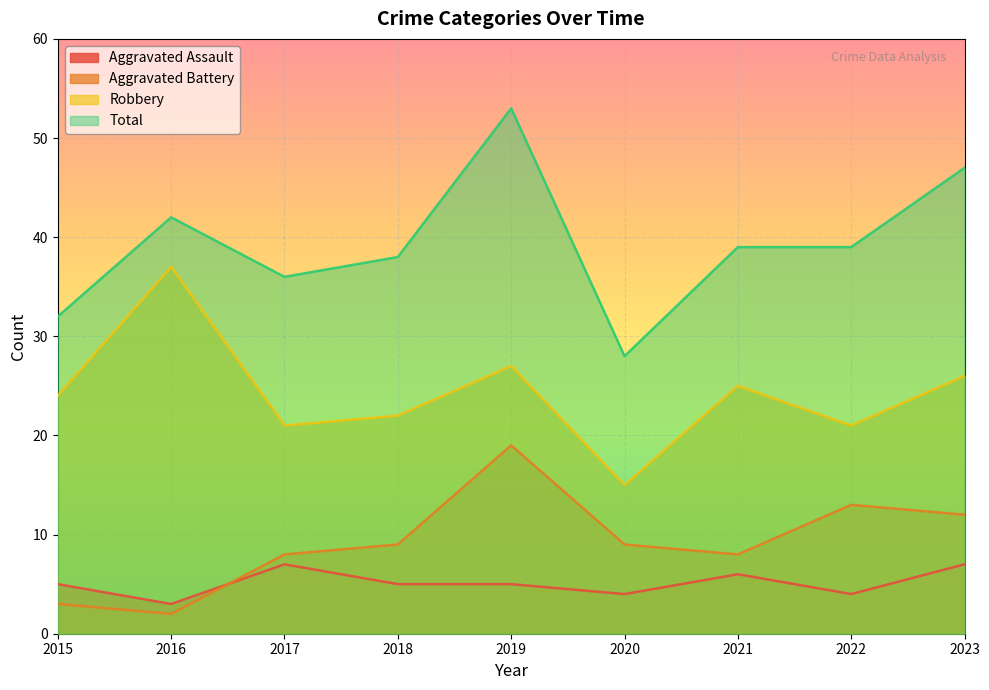

At which label does Aggravated Battery first exceed 9?

2019